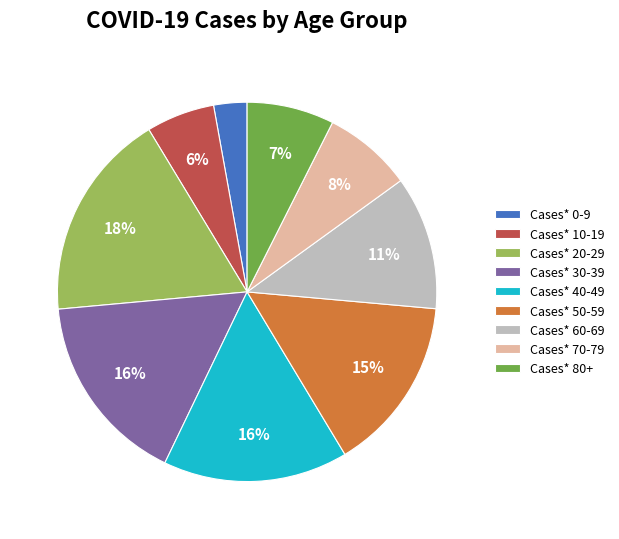

To the nearest percent, what percentage of the pie is Cases* 30-39?

16%